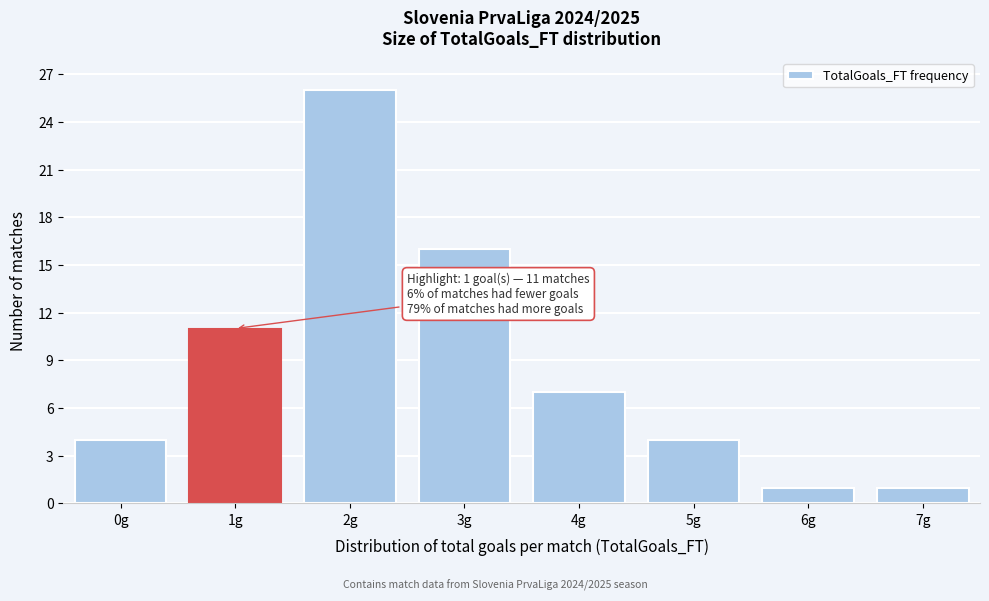

Reading left to right, transcribe all the data shown in this chart.

0g=4	1g=11	2g=26	3g=16	4g=7	5g=4	6g=1	7g=1